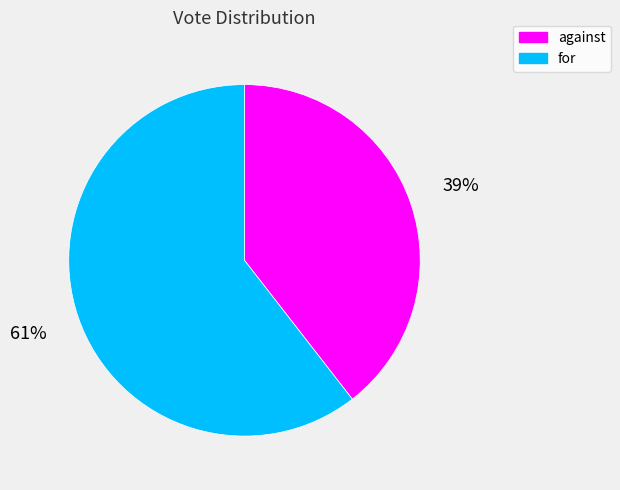

To the nearest percent, what percentage of the pie is against?

39%